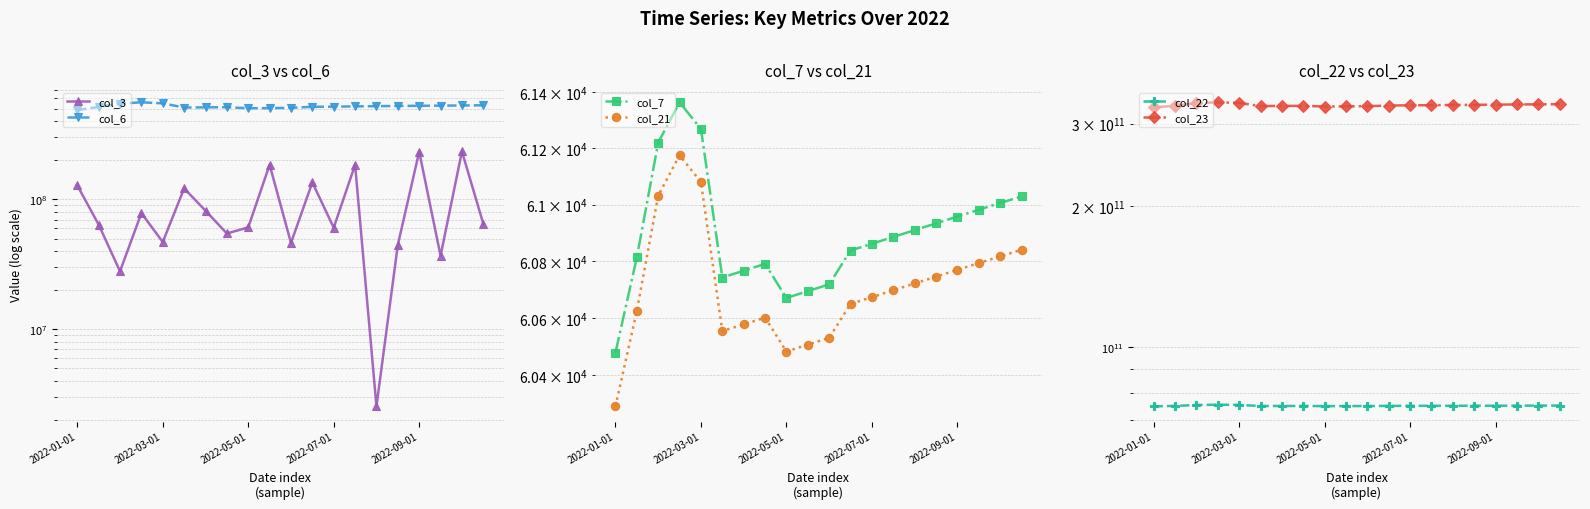

Between 17 and 2022-09-01, which is larger?

2022-09-01